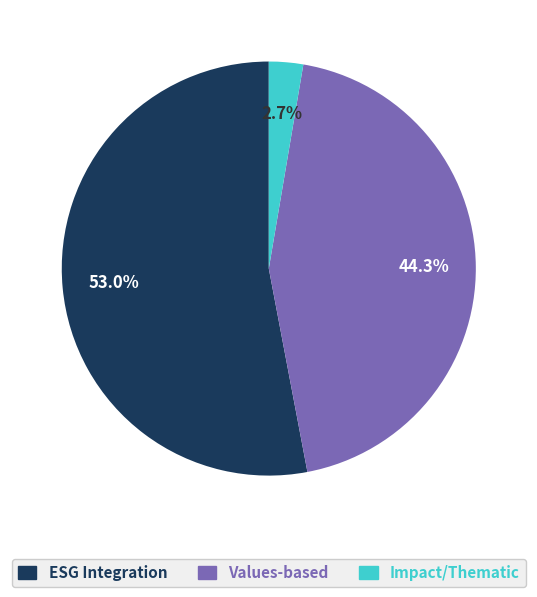

Between ESG Integration and Impact/Thematic, which is larger?

ESG Integration